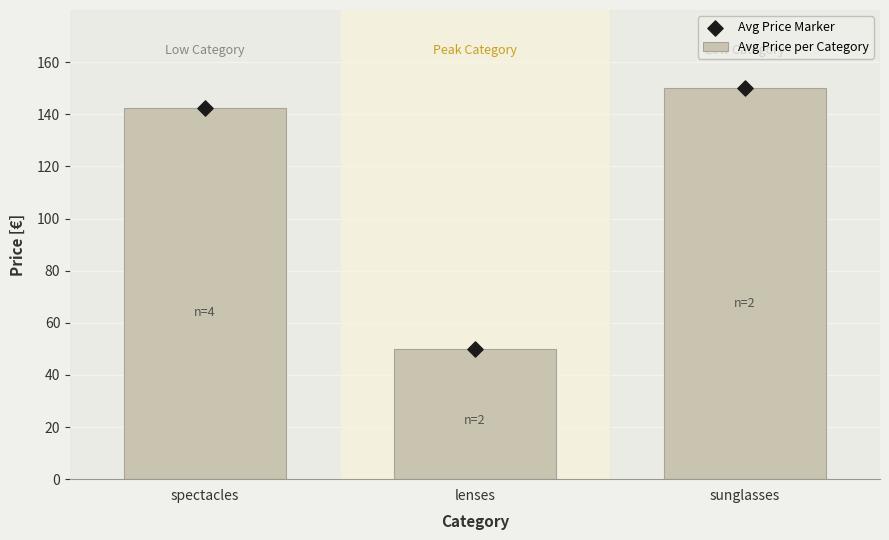

What are all the series names shown in the legend?

Avg Price per Category, Avg Price Marker